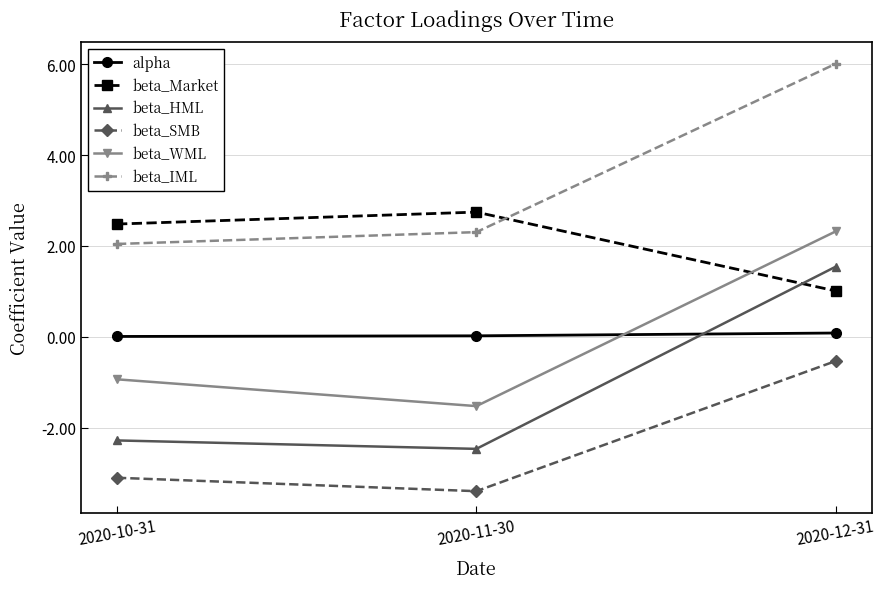

What is the total value across all series at 2020-12-31?

10.4